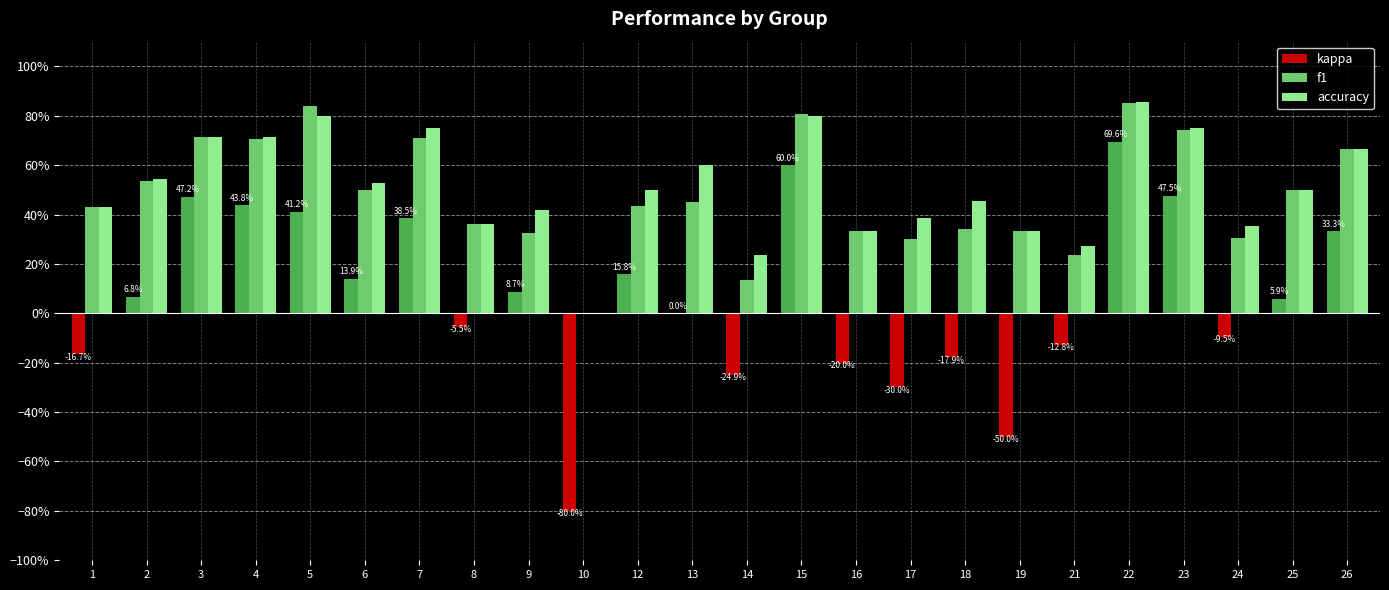

Between 12 and 13, which series saw the biggest shift?

kappa